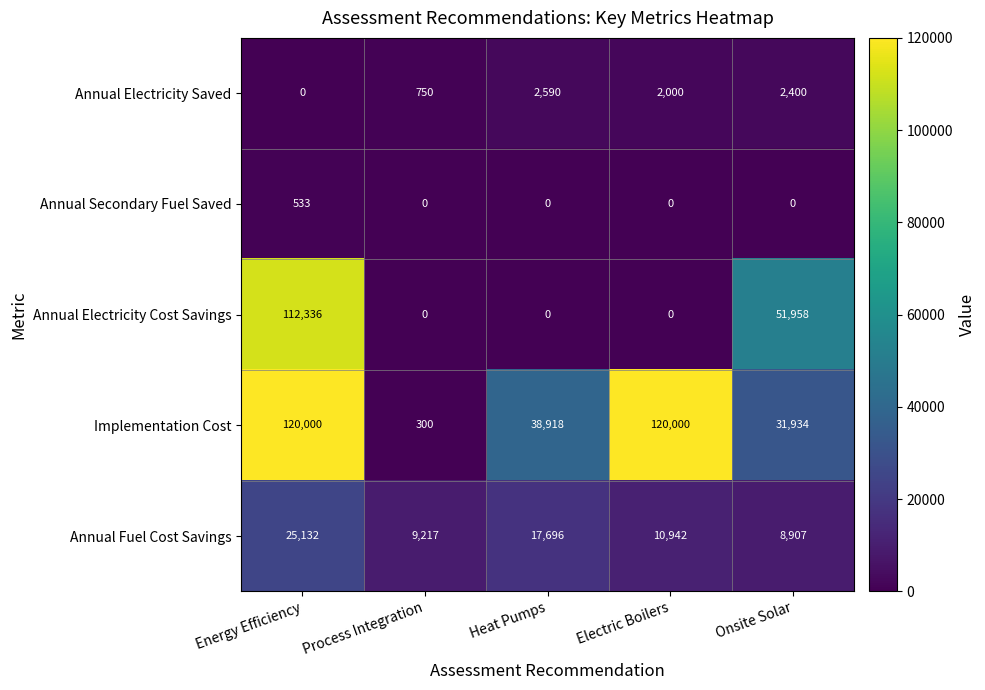

True or false: Annual Electricity Cost Savings has a value of -46174 at Process Integration.

False